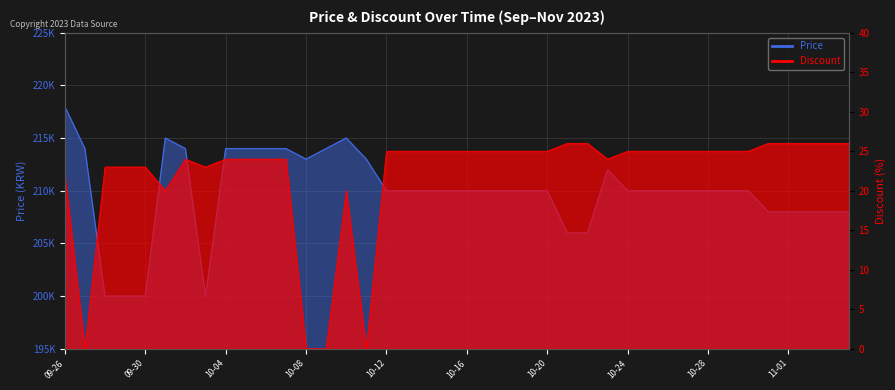

Which has a higher value, 2023-10-24 or 2023-10-10?

2023-10-10